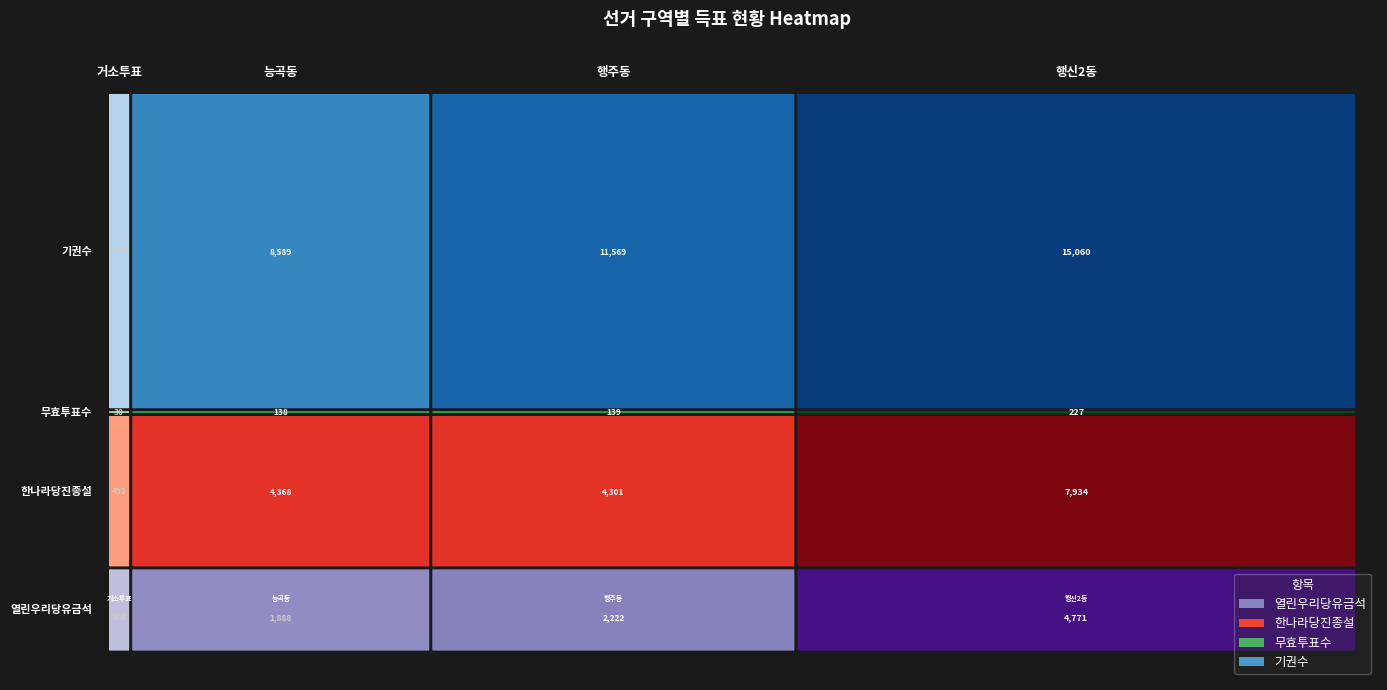

Reading right to left, transcribe all the data shown in this chart.

열린우리당유금석: 행신2동=4771	행주동=2222	능곡동=1888	거소투표=508
한나라당진종설: 행신2동=7934	행주동=4301	능곡동=4368	거소투표=493
무효투표수: 행신2동=227	행주동=139	능곡동=138	거소투표=30
기권수: 행신2동=15060	행주동=11569	능곡동=8589	거소투표=127